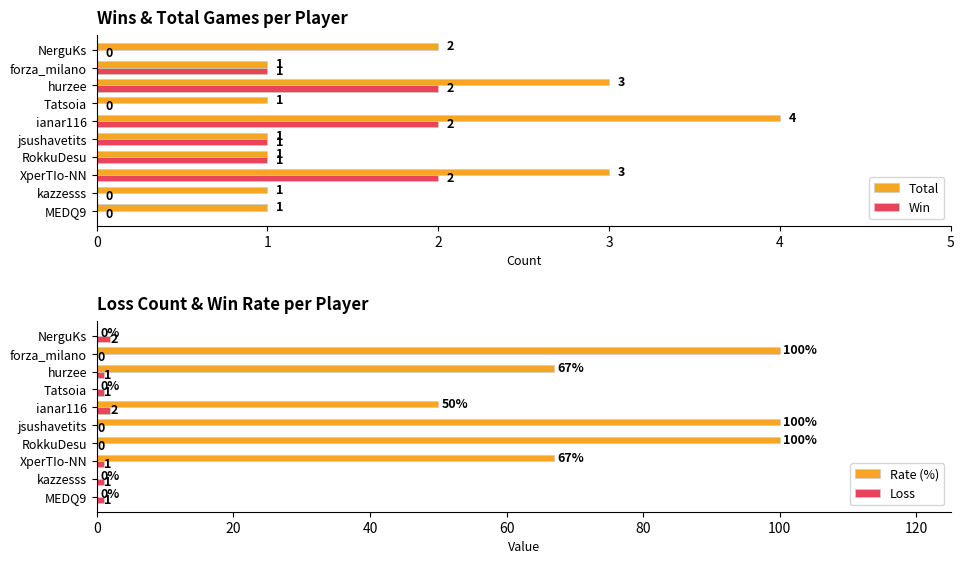

Is the value of Win at Tatsoia greater than the value of Total at hurzee?

No